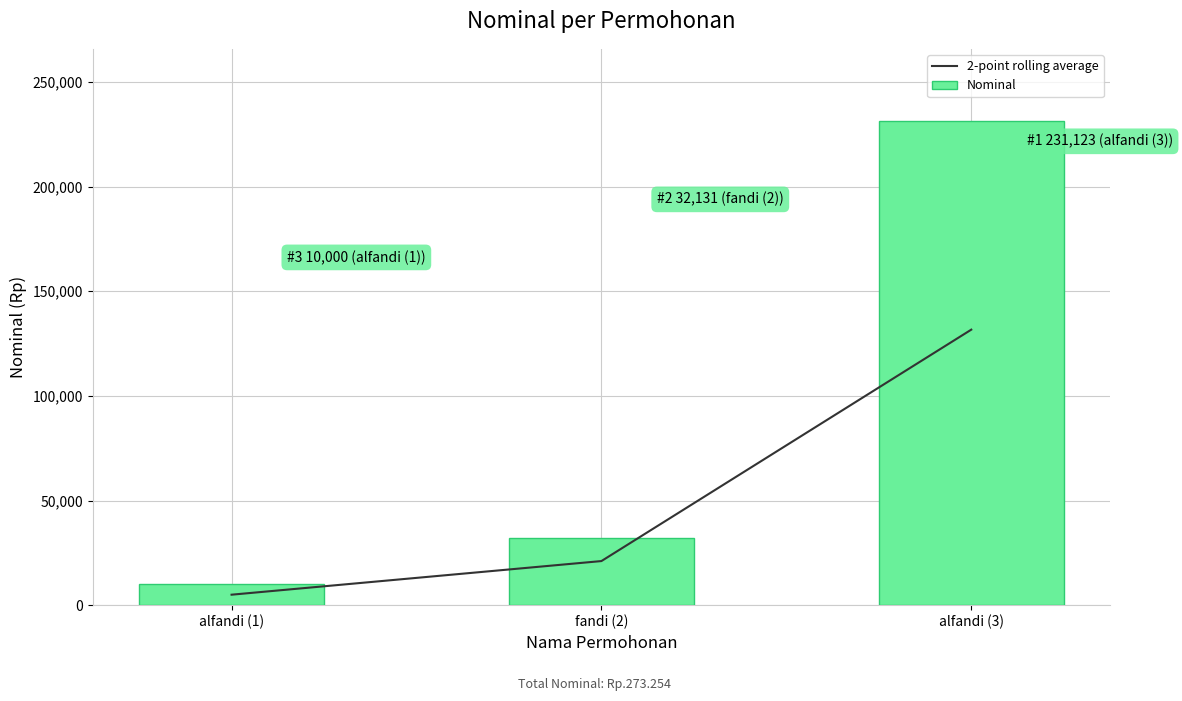

What is the value of the Nominal bar at the 3rd from the left?

231123